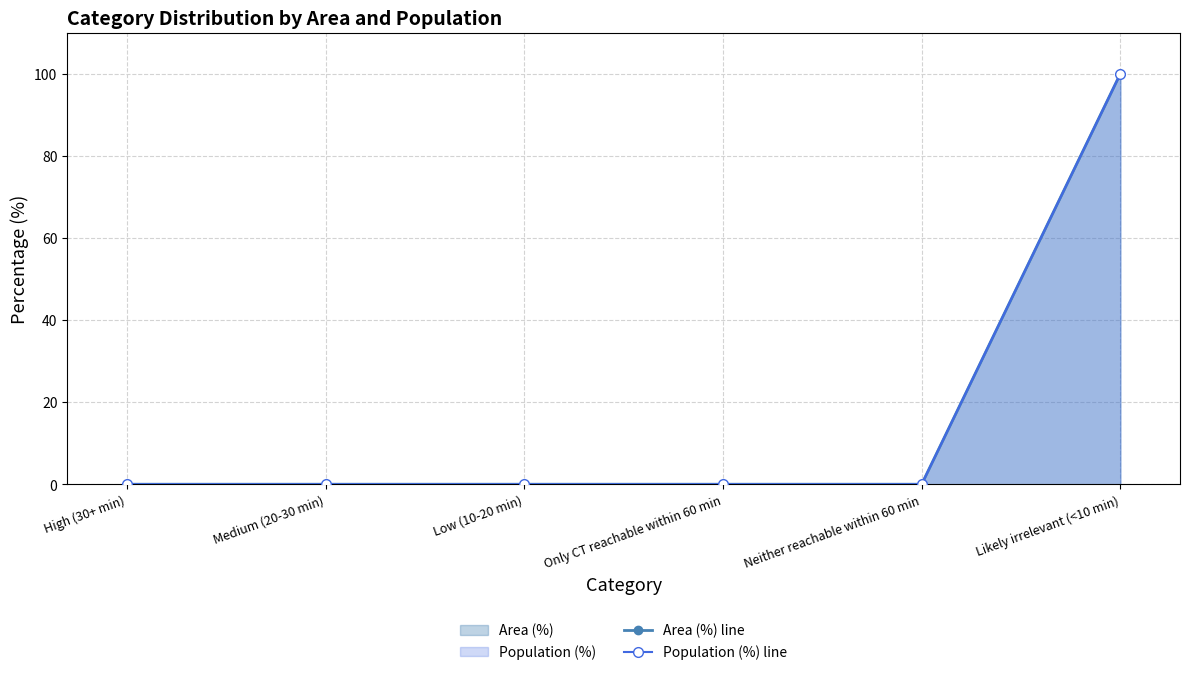

Which series has the largest total across all categories?

Area (%) line